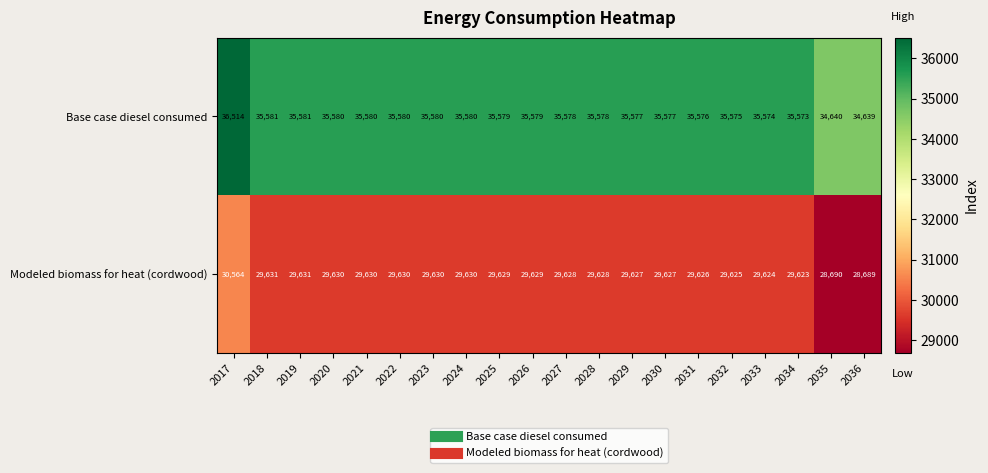

Which series has the largest total across all categories?

Base case diesel consumed